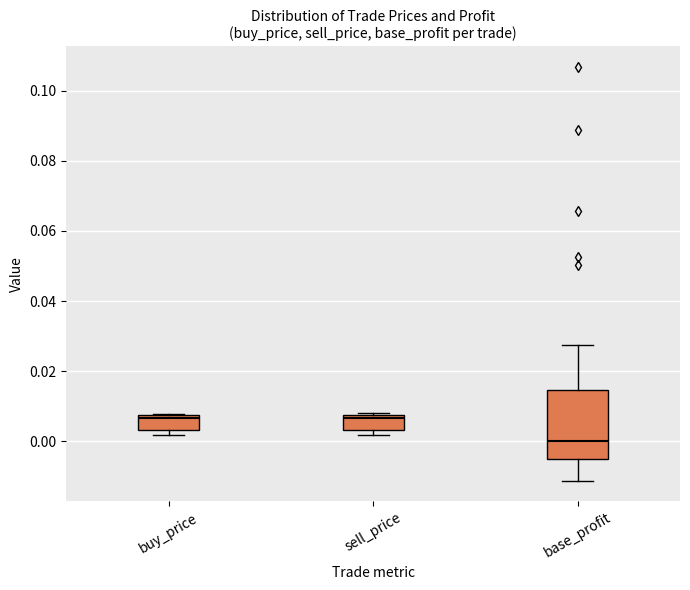

Which box's median line is the lowest?

base_profit